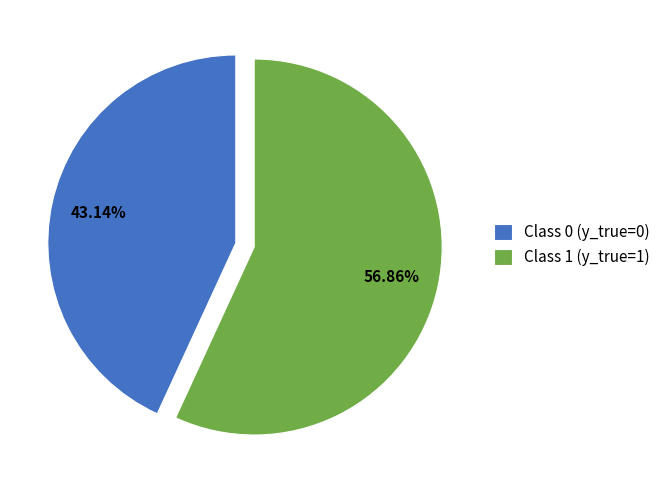

What is the smallest slice in the pie chart?

Class 0 (y_true=0)